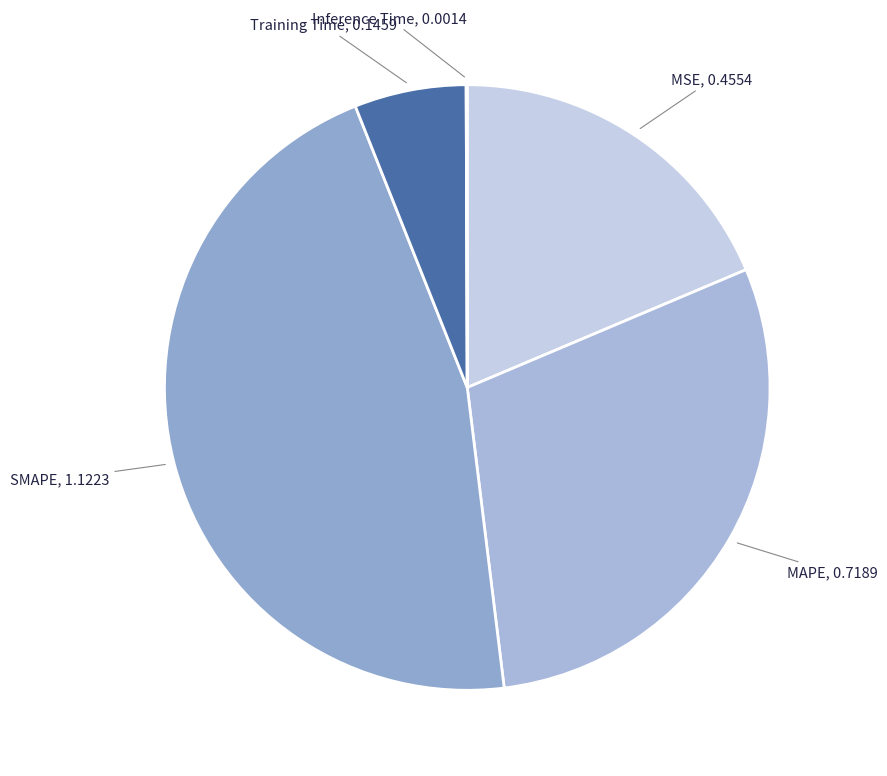

How many segments does this pie chart have?

5